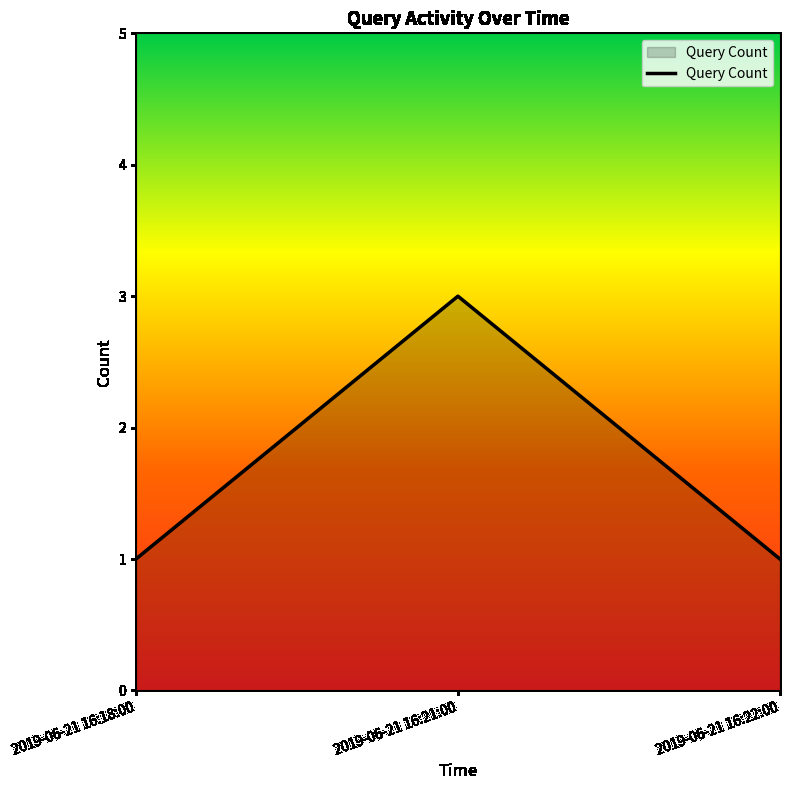

What is the sum of all values?

5